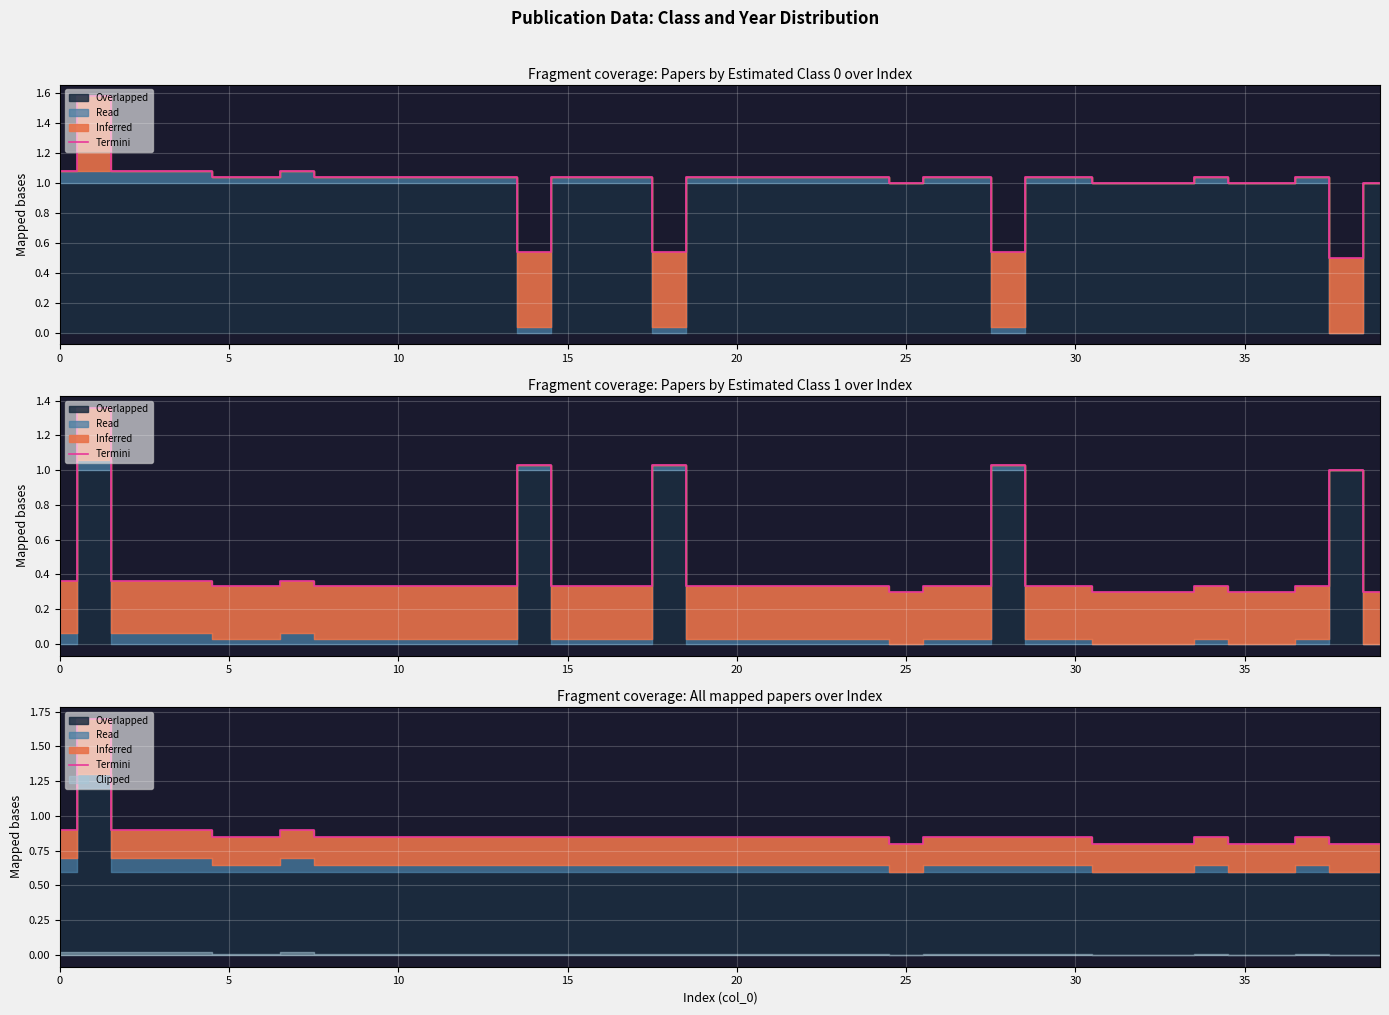

How many values are between 0 and 1?

39